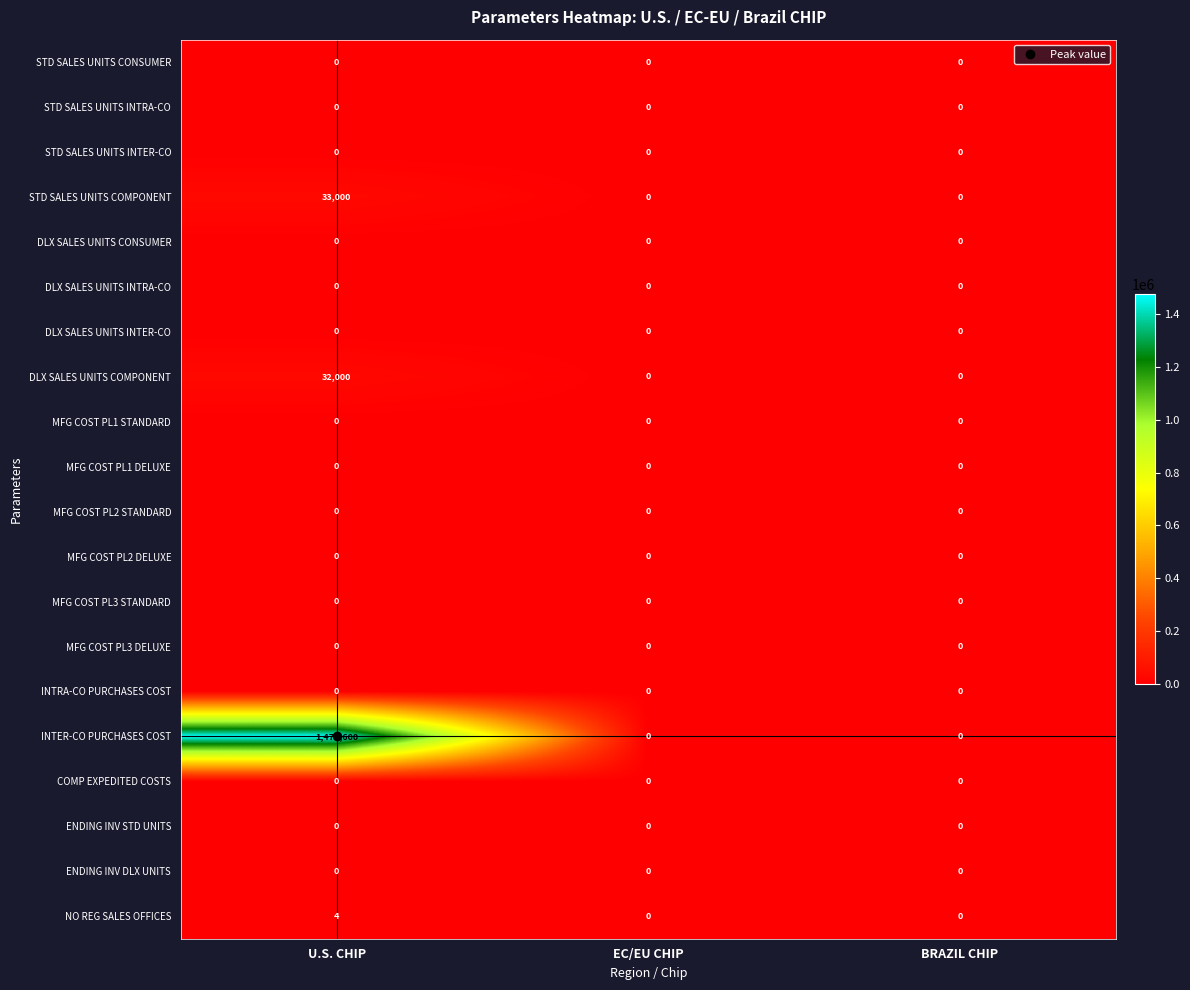

How many series are shown in this chart?

20